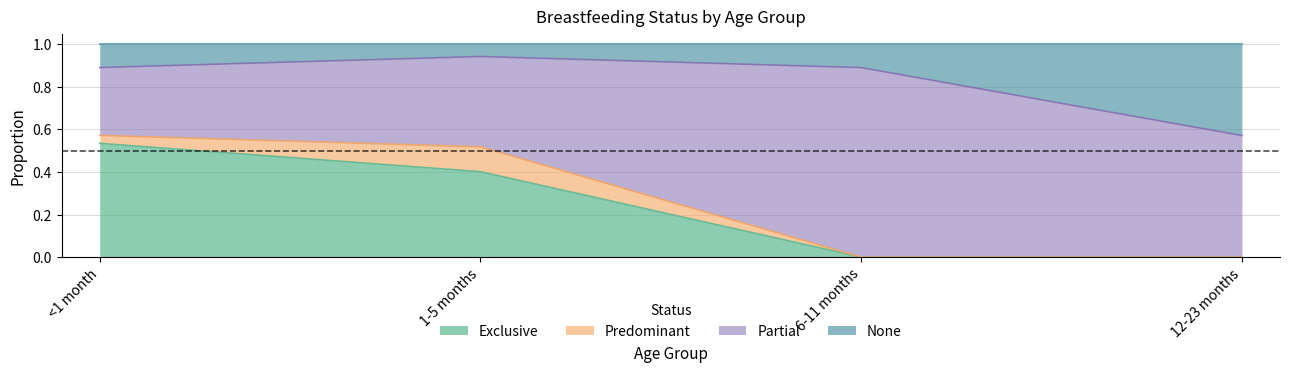

What is the total value across all series at 6-11 months?

1.0